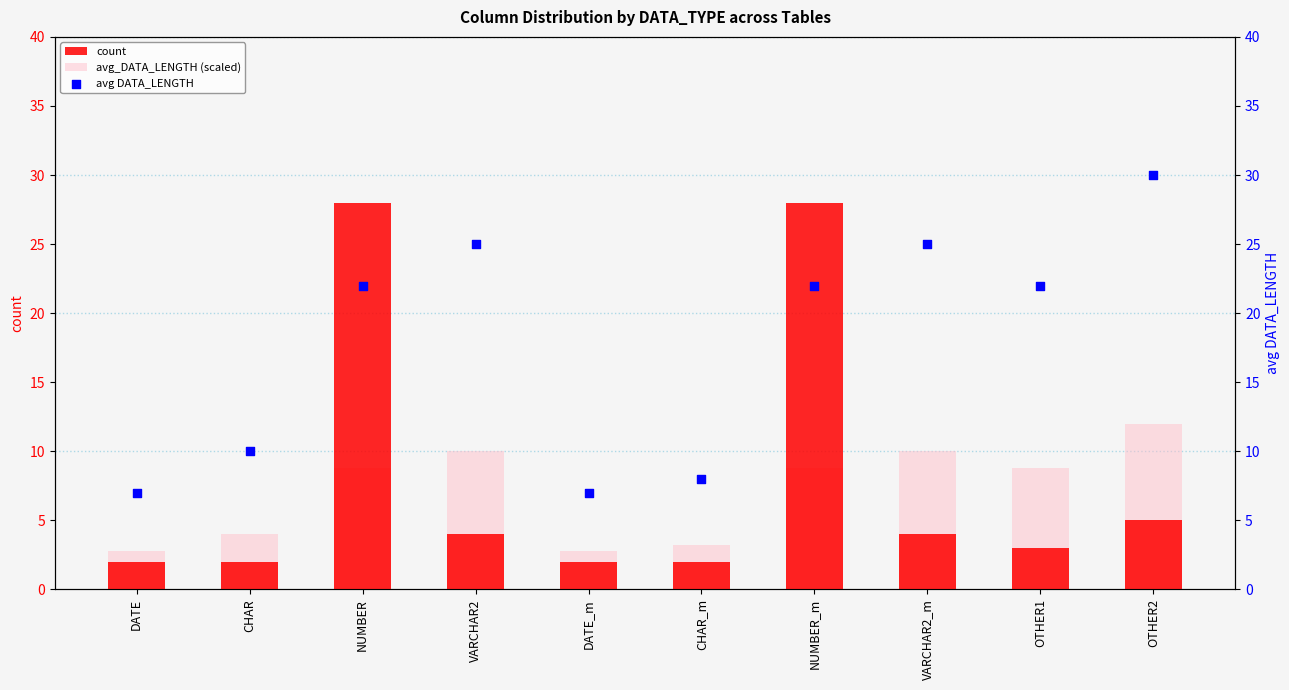

Is the value of avg DATA_LENGTH at NUMBER greater than the value of avg_DATA_LENGTH (scaled) at NUMBER_m?

Yes